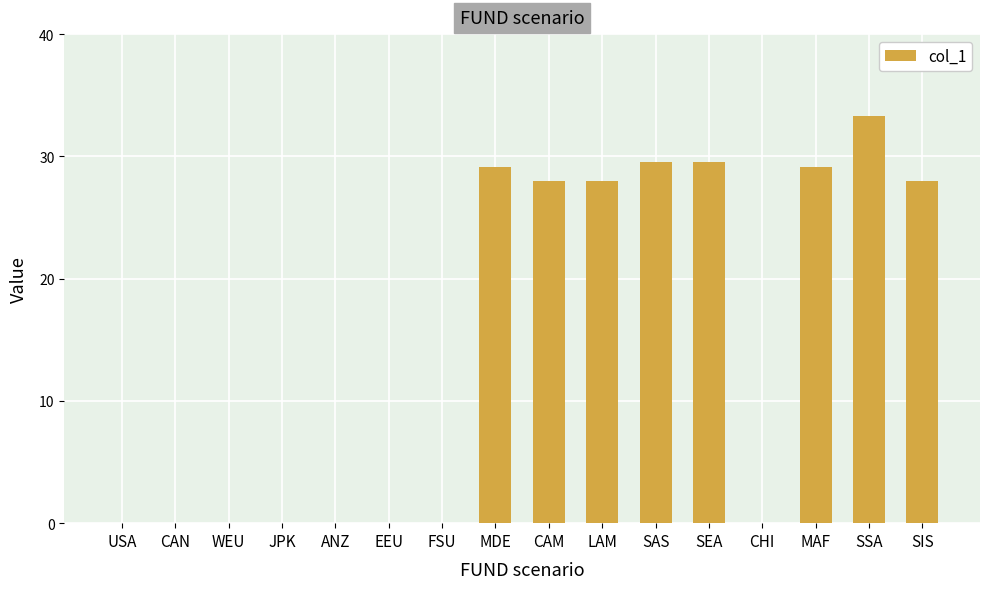

Where does the data first go above 28?

MDE